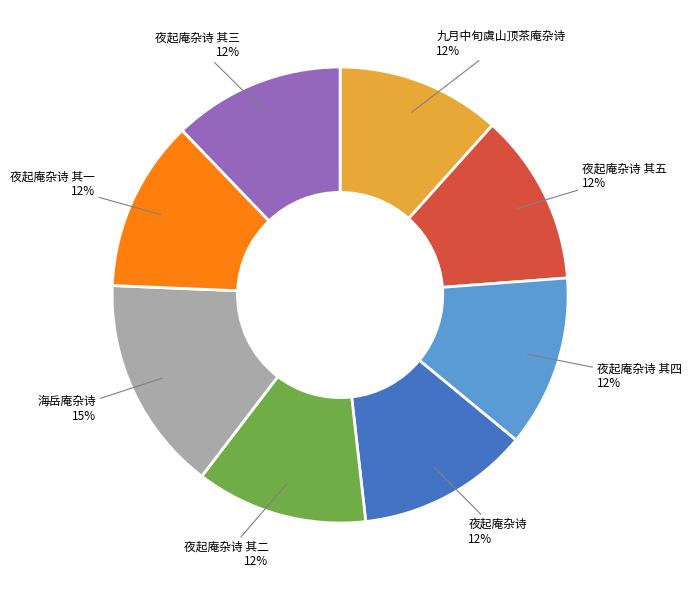

Is 夜起庵杂诗 其二 the majority of the pie?

No